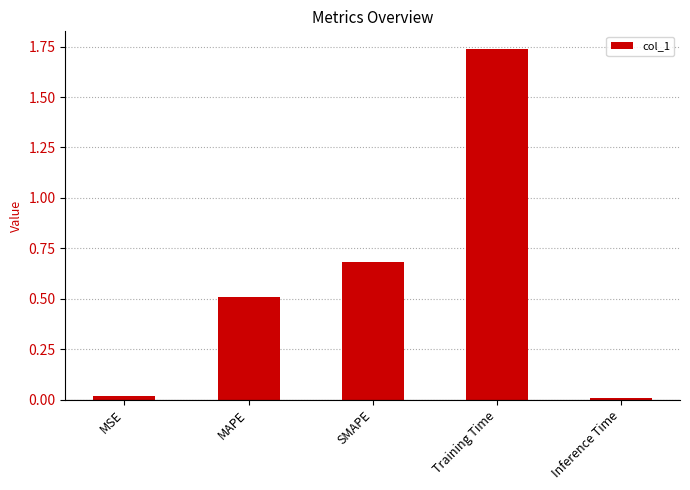

What is the change in value from MSE to Training Time?

+1.7